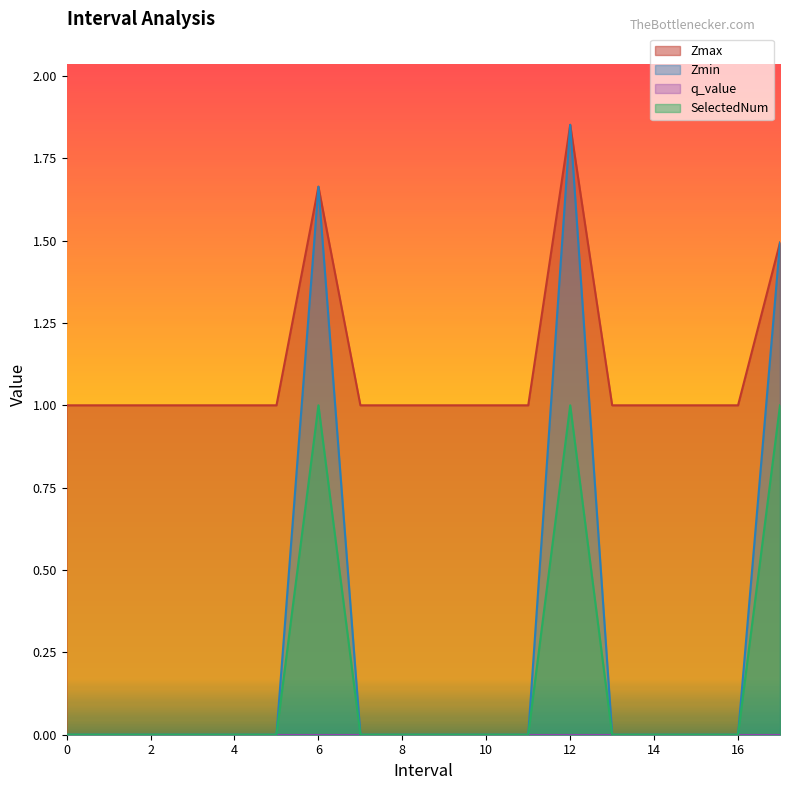

At how many categories does at least one series exceed 0?

18